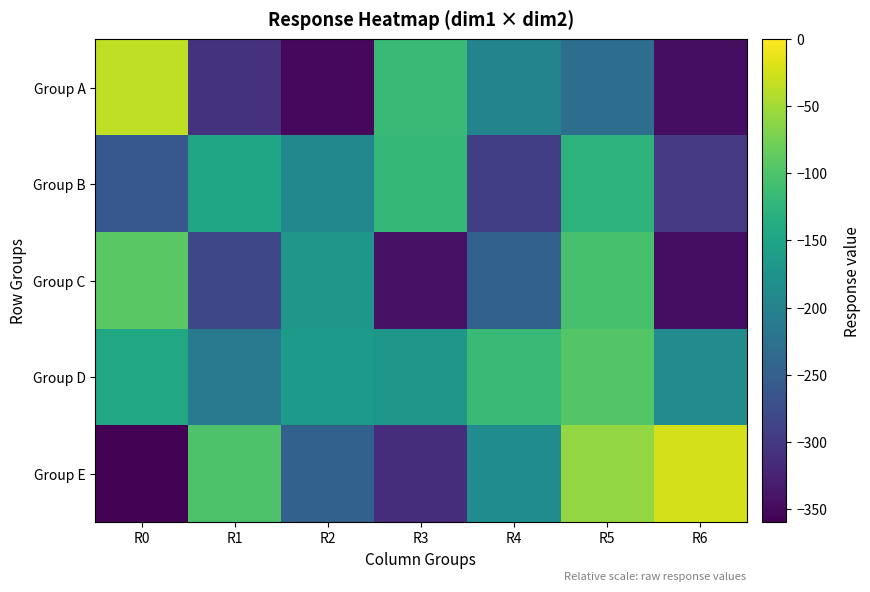

Which has a higher value, R3 or R6?

R3